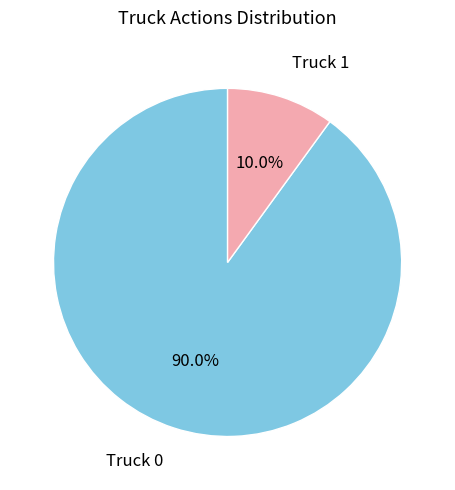

Which has a higher value, Truck 1 or Truck 0?

Truck 0